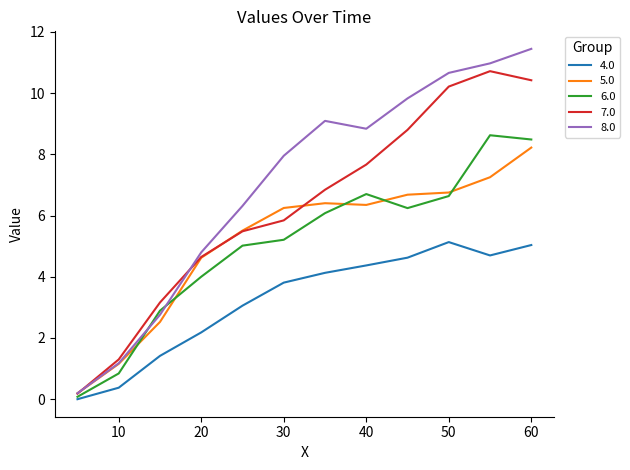

Which series has the largest total across all categories?

8.0